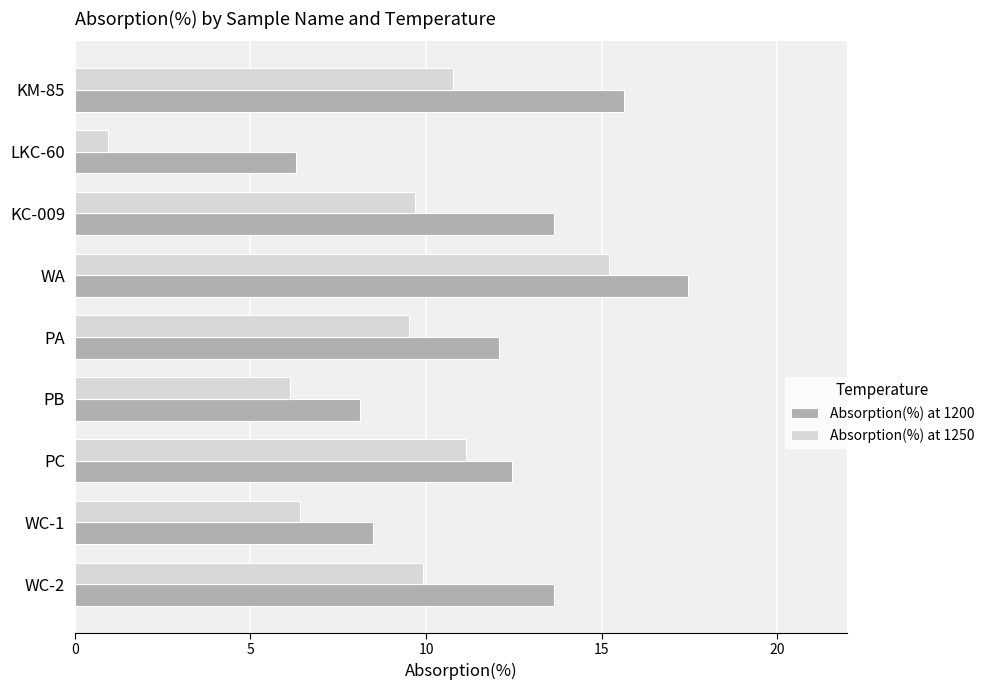

Is it true that Absorption(%) at 1200 equals 12.5 at PC?

True